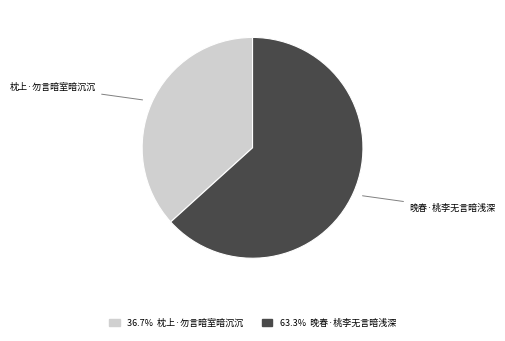

Is there a majority slice in this chart?

Yes